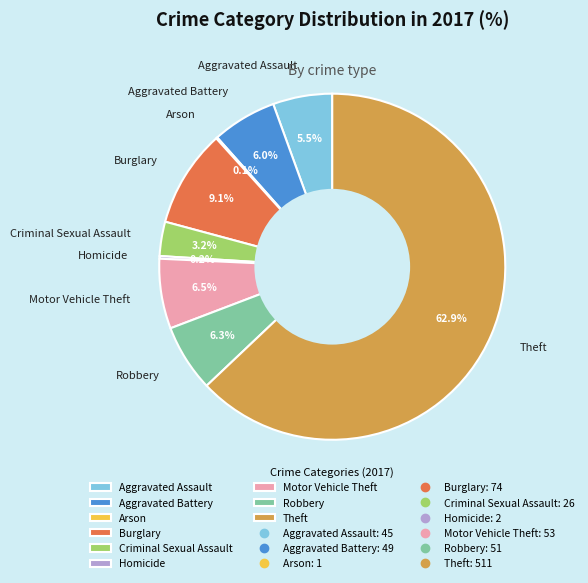

To the nearest percent, what is the average slice percentage?

11%